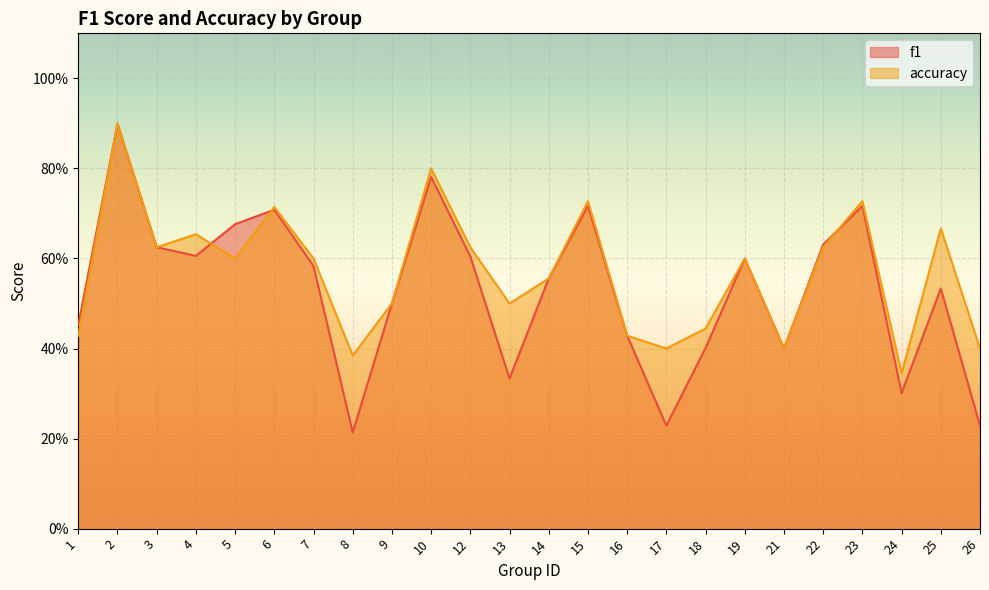

How many categories are shown in the chart?

24